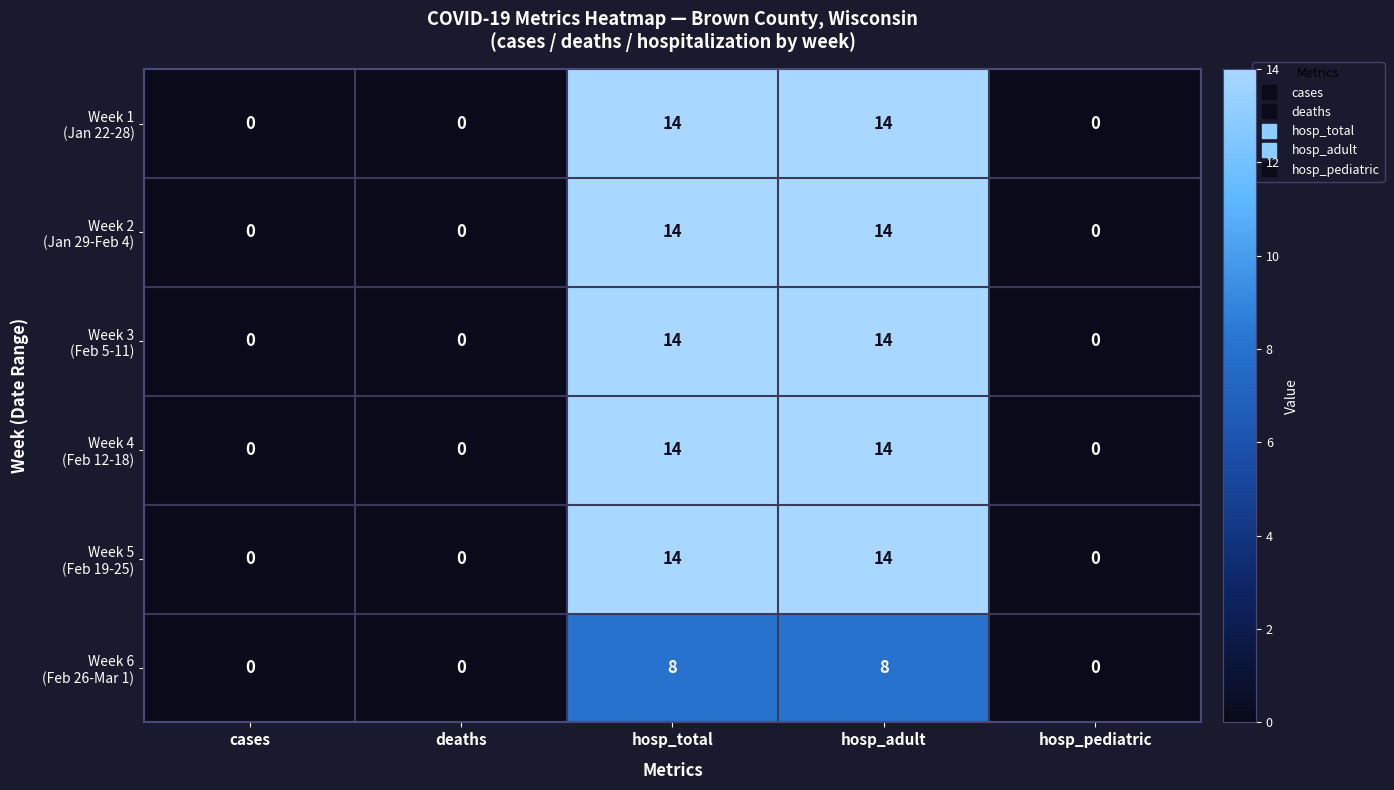

What is the total value across all series at hosp_total?

78